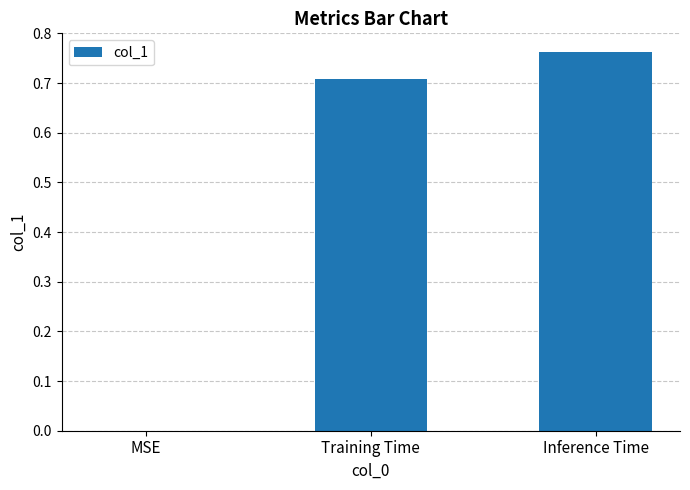

What is the sum of all values?

1.5